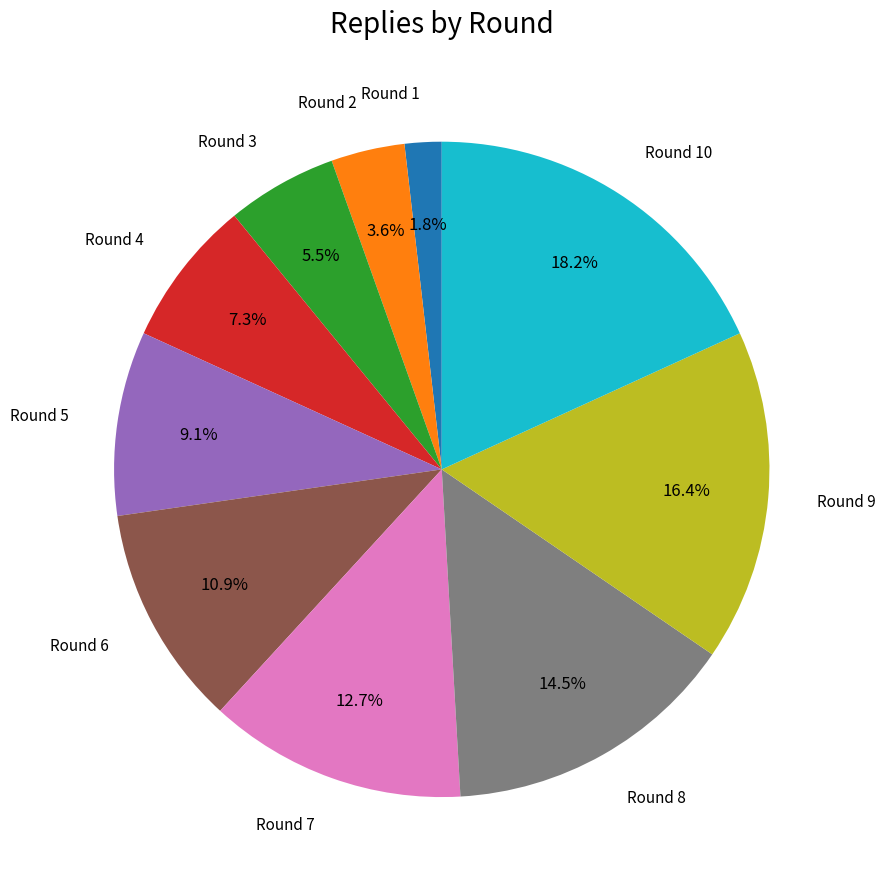

Is there any slice that represents more than half of the pie?

No